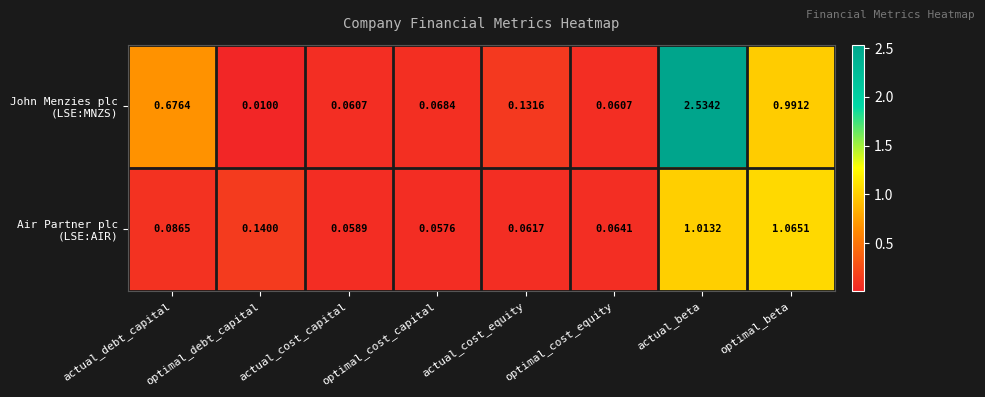

Which category has the highest value across all series?

actual_beta